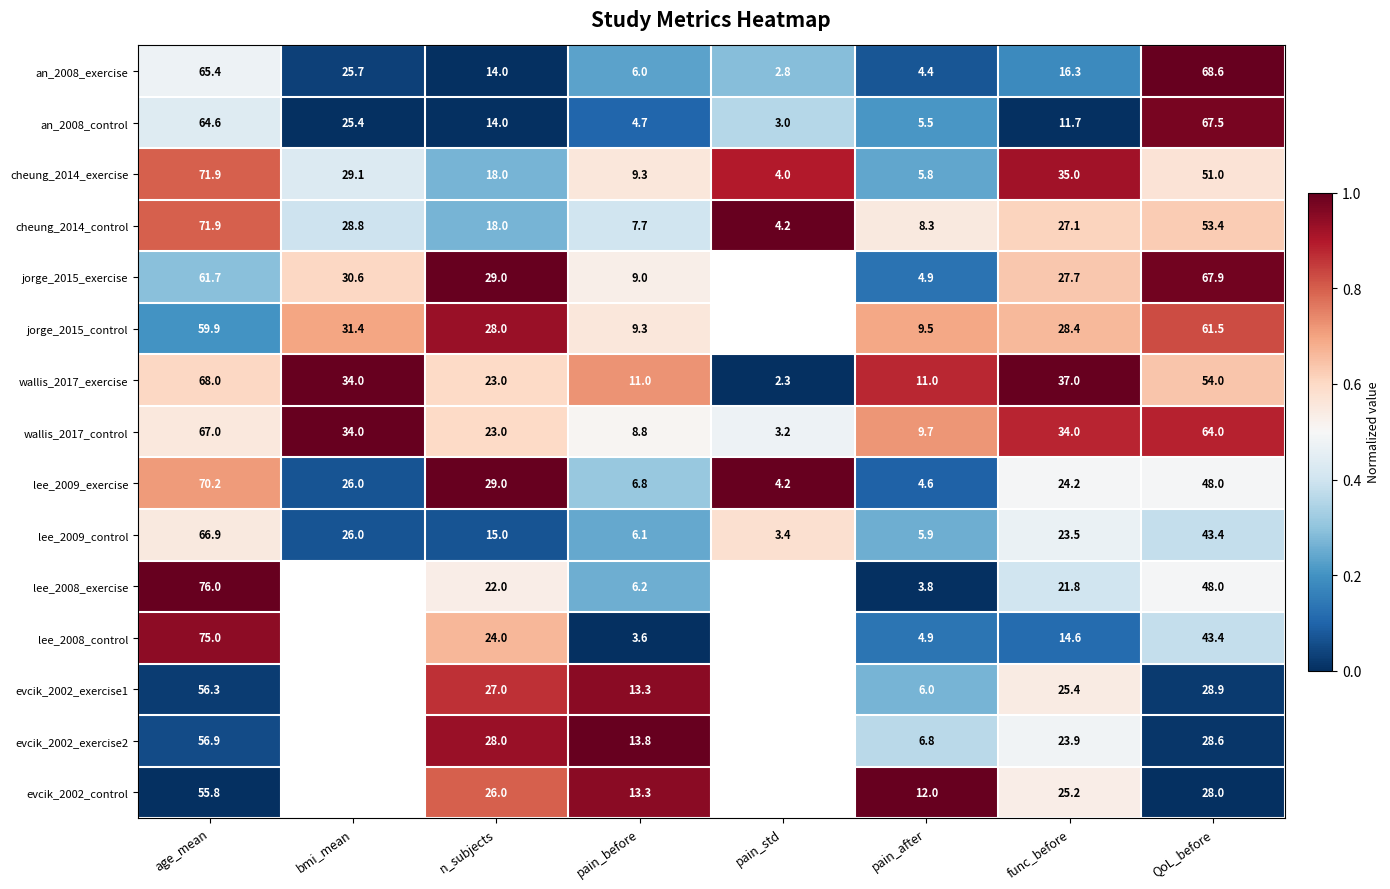

Is the value of lee_2009_control at bmi_mean greater than the value of wallis_2017_control at pain_std?

Yes